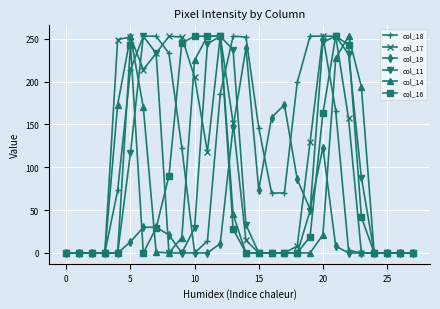

How many distinct data groups are displayed?

6